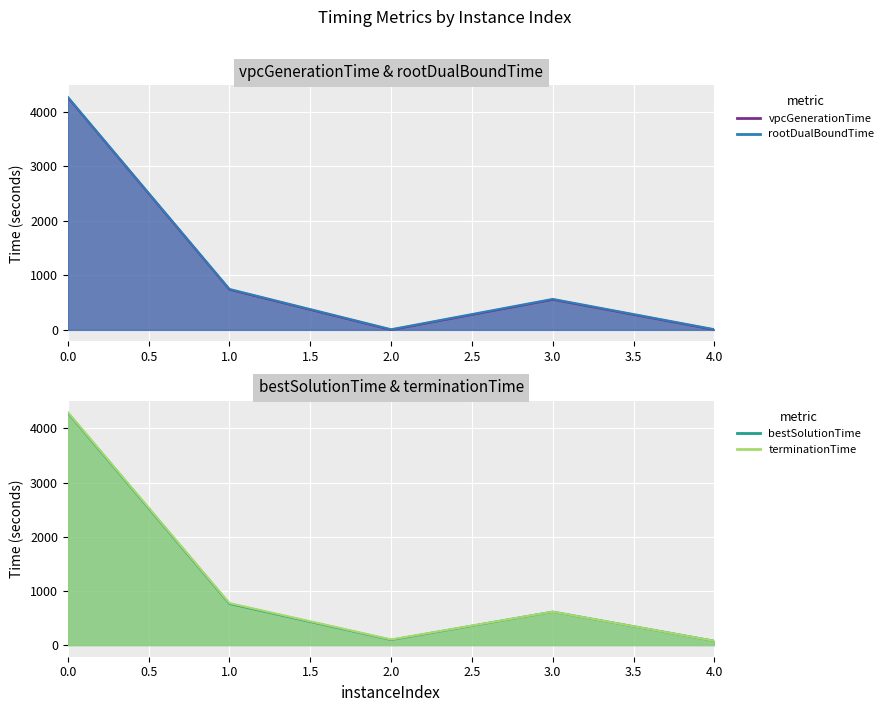

Rank the categories by terminationTime value from lowest to highest.

4, 2, 3, 1, 0